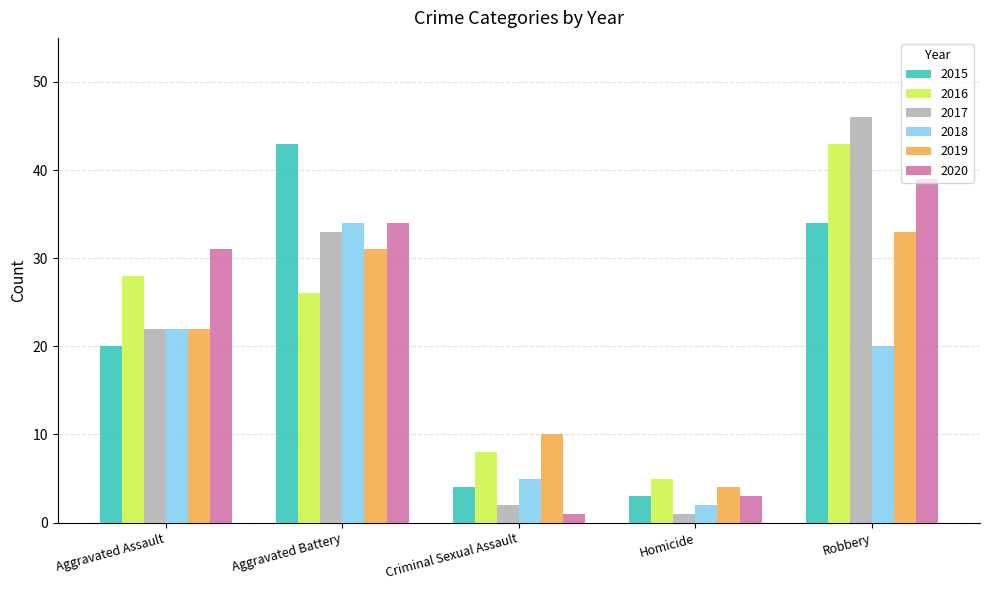

What is the smallest value displayed?

1